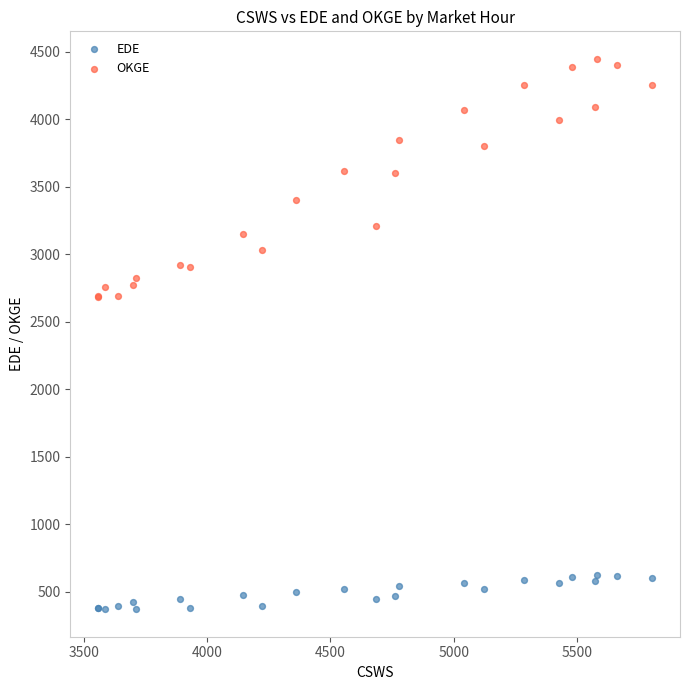

Which series contains the lowest Y value?

EDE